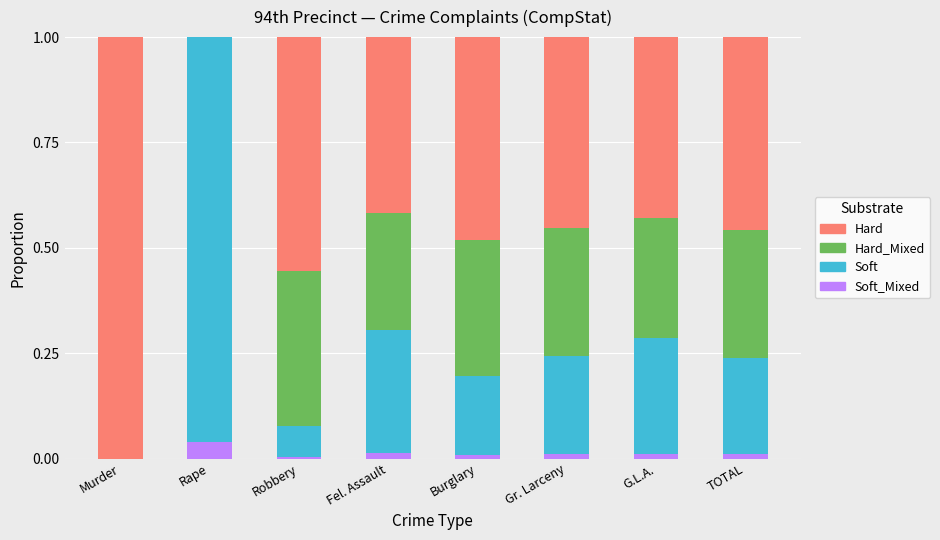

What is the total value across all series at Murder?

1.0